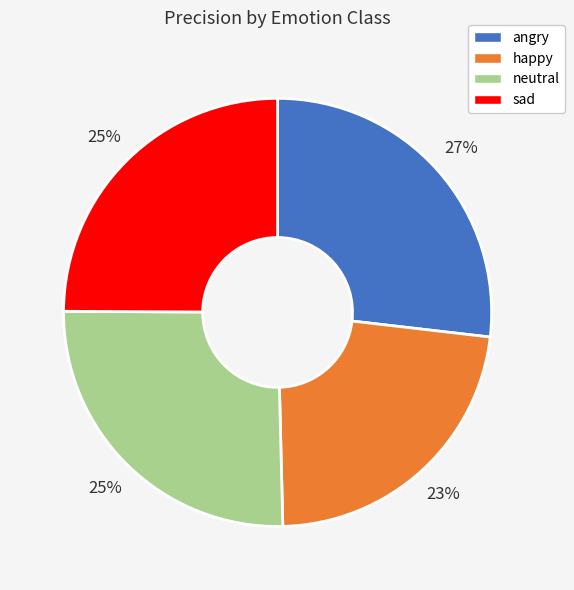

Does angry represent more than half of the total?

No